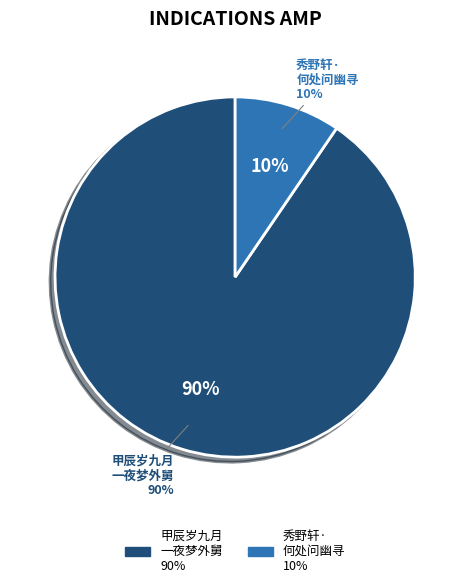

True or false: 甲辰岁九月一夜梦外舅天趣郑先生问幽冥之事但云海天月色秋茫茫觉而衍其语以寄哀情 accounts for 90% of the total.

True